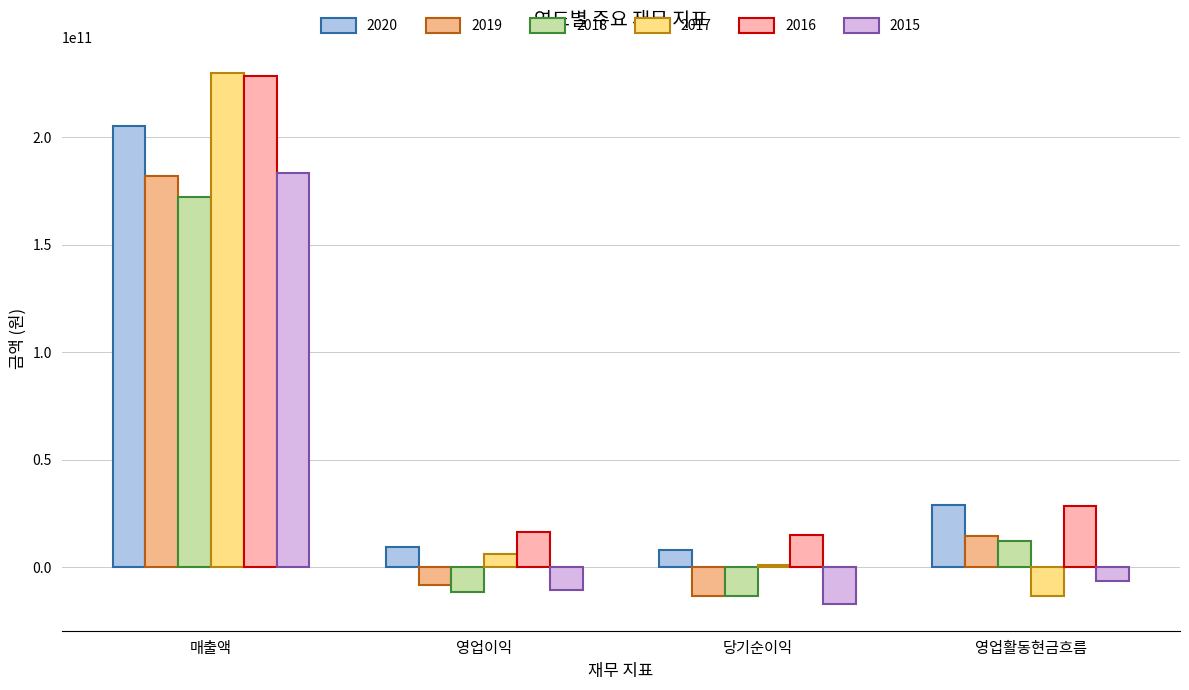

What is the total value across all series at 영업이익?

964792630